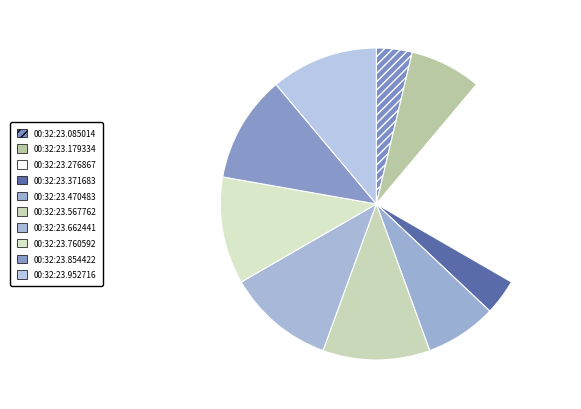

To the nearest percent, what portion does 00:32:23.276867 represent?

22%